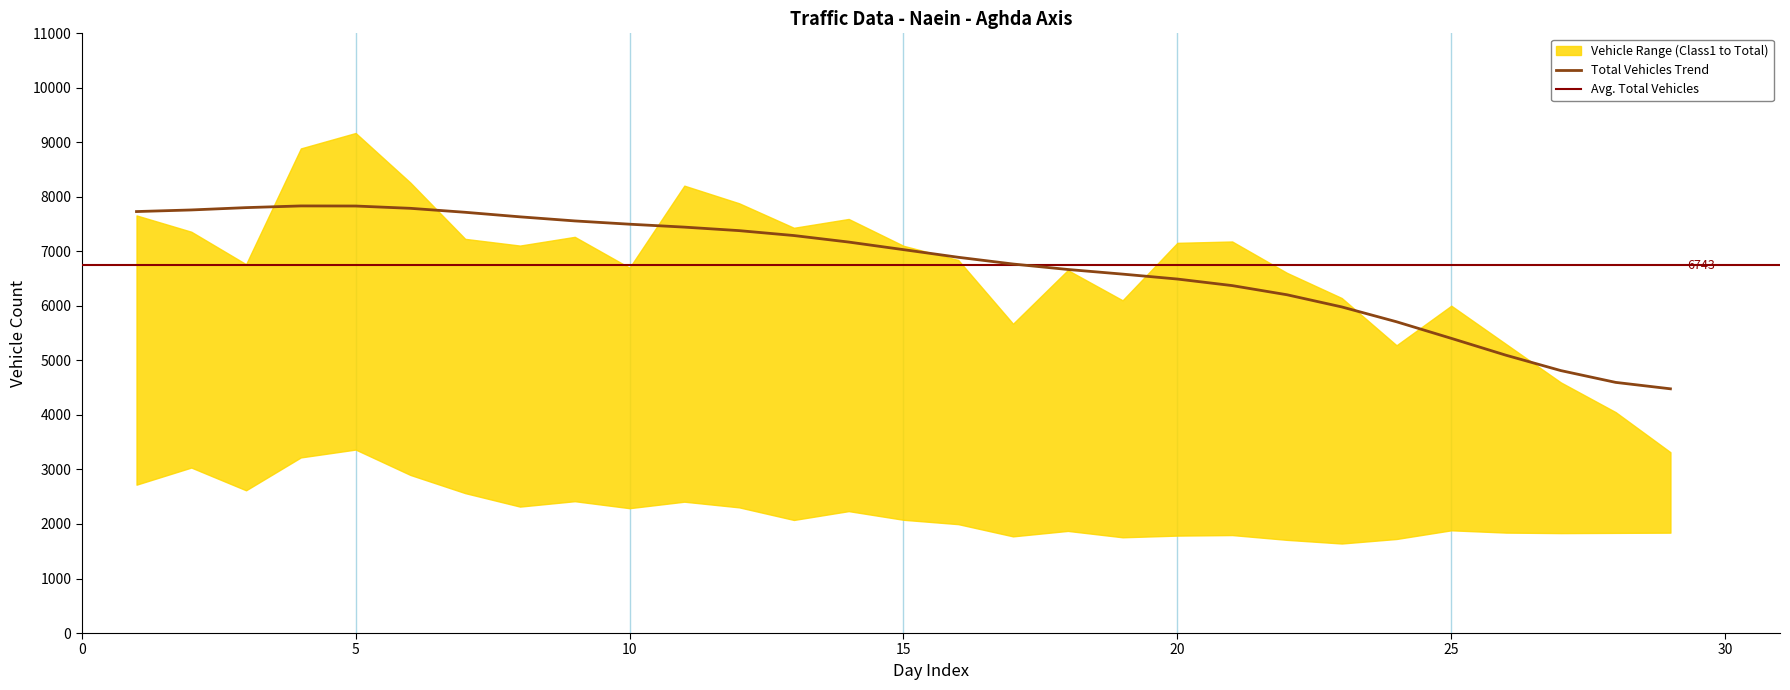

True or false: class1 has a value of 1725 at 24.

True